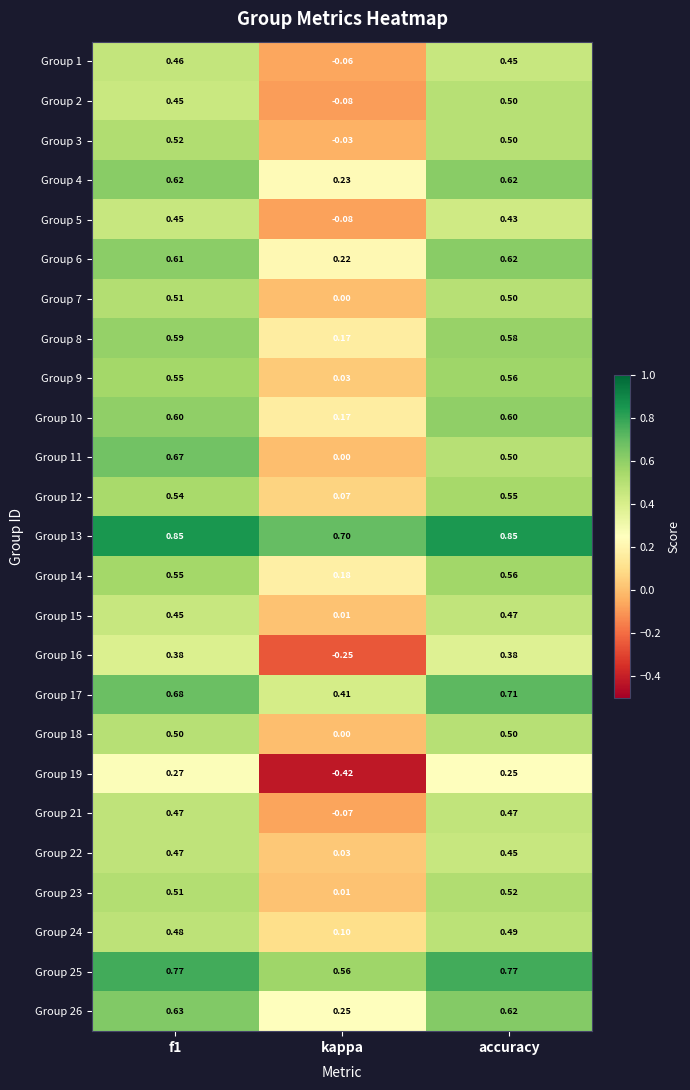

At which label is Group 18 closest to 0?

kappa